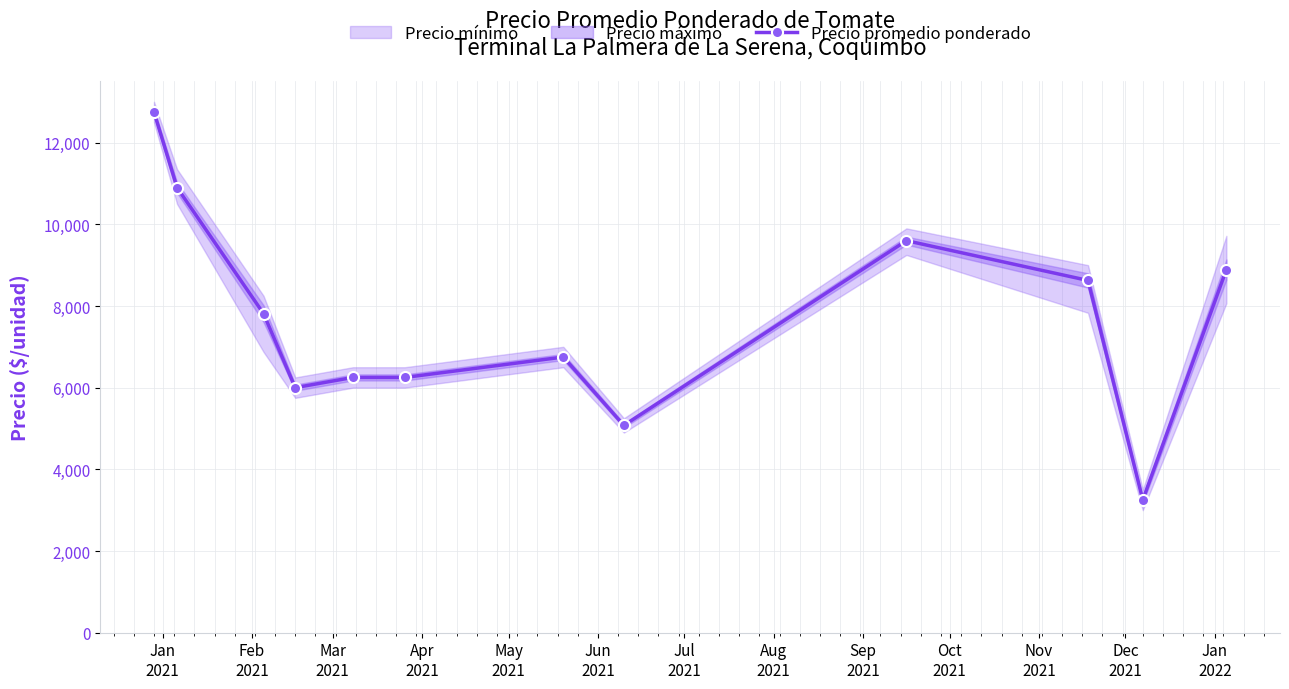

What is the highest value of the Precio promedio ponderado series?

12750